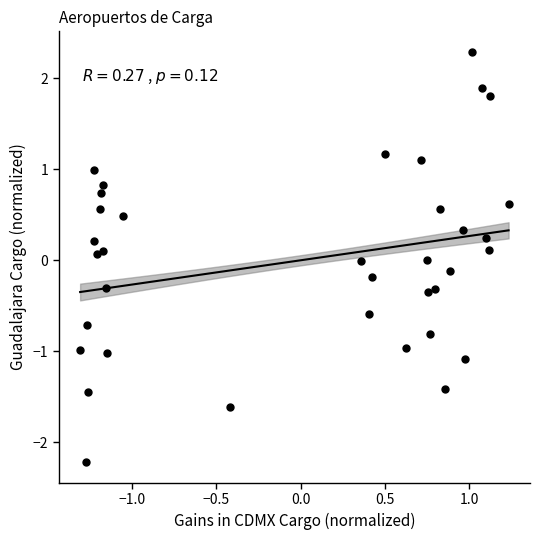

What is the range of Y values (max minus min)?

4.5